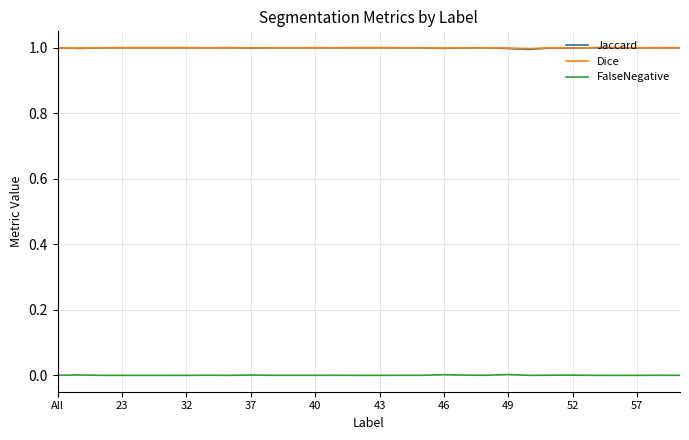

What is the greatest value displayed?

1.0